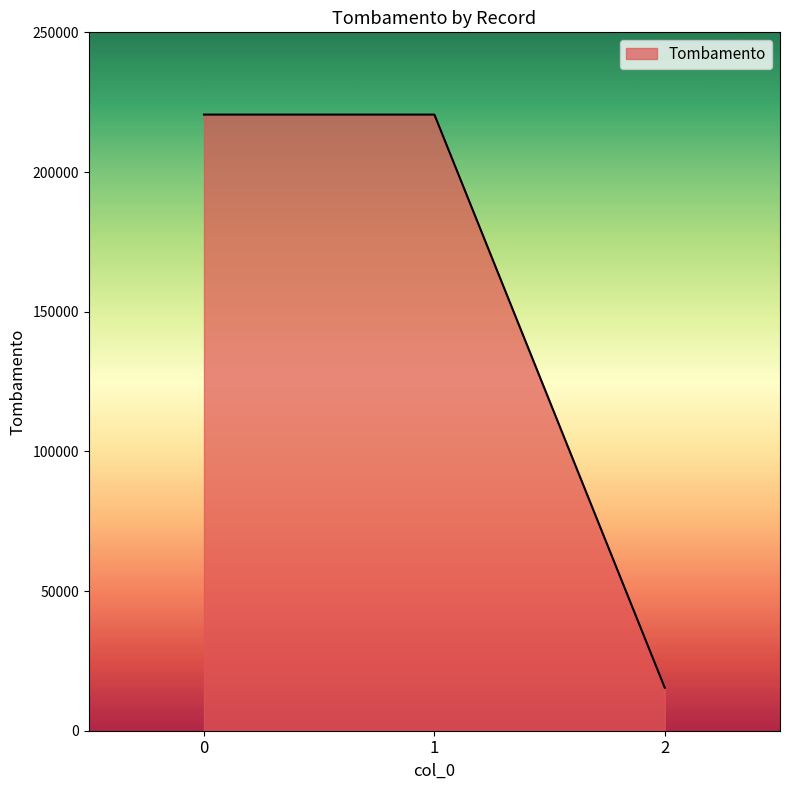

Approximately how many times larger is the value at 0 compared to 2?

14.4